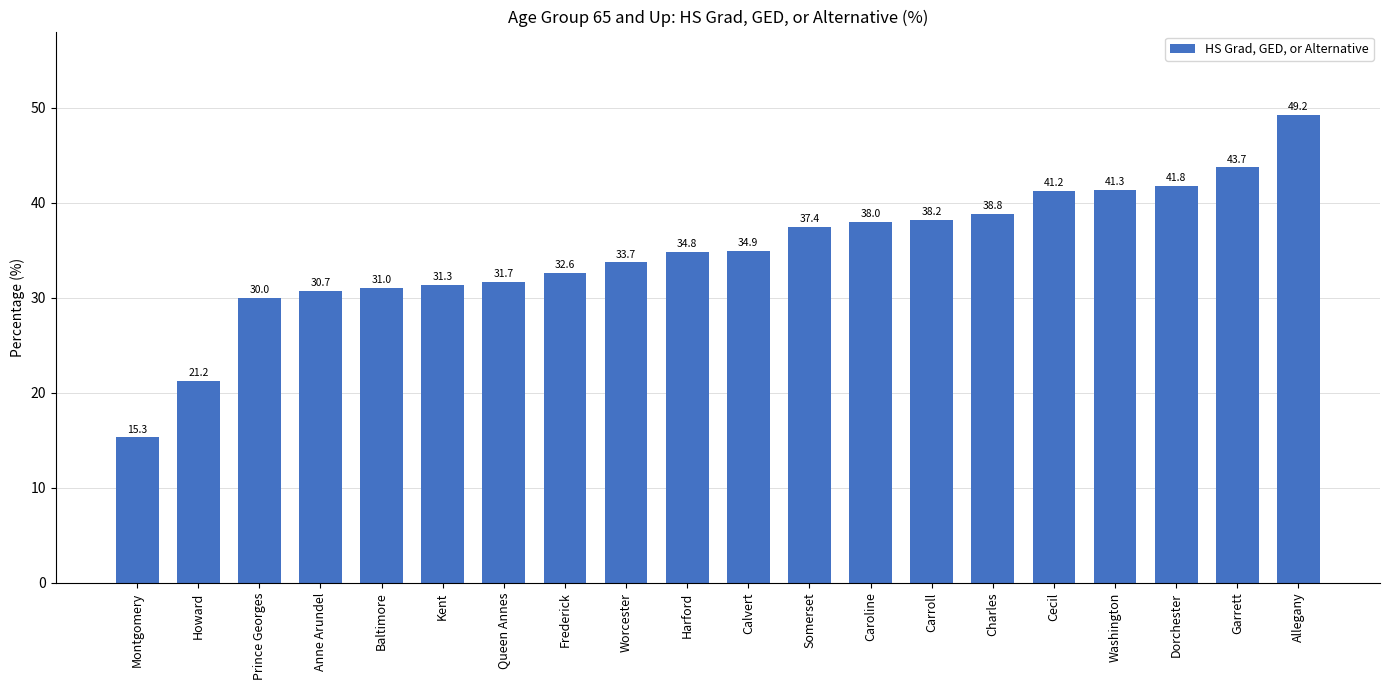

What position from the left is Montgomery?

1